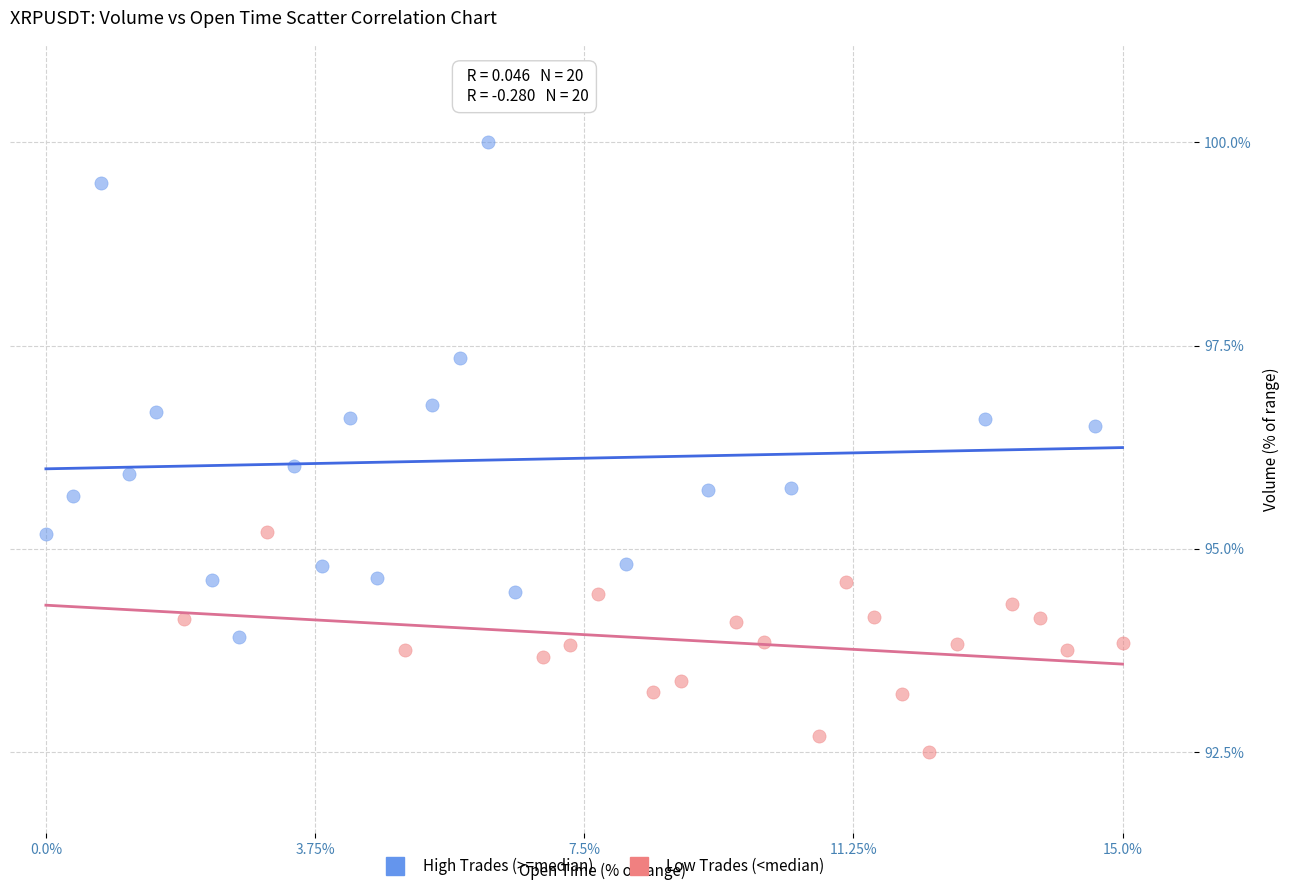

Which series reaches the minimum Y coordinate?

Low Trades (<median)